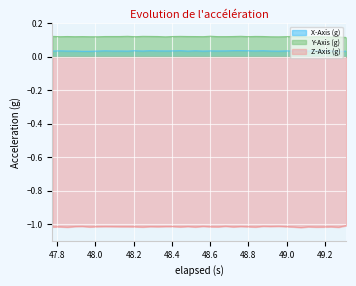

Reading left to right, what are all the values shown in this chart?

X-Axis (g): 0.0	0.0	0.0	0.0	0.0	0.0	0.0	0.0	0.0	0.0	0.0	0.0	0.0	0.0	0.0	0.0	0.0	0.0	0.0	0.0	0.0	0.0	0.0	0.0	0.0	0.0	0.0	0.0	0.0	0.0	0.0	0.0	0.0	0.0	0.0	0.0	0.0	0.0	0.0	0.0
Y-Axis (g): 0.1	0.1	0.1	0.1	0.1	0.1	0.1	0.1	0.1	0.1	0.1	0.1	0.1	0.1	0.1	0.1	0.1	0.1	0.1	0.1	0.1	0.1	0.1	0.1	0.1	0.1	0.1	0.1	0.1	0.1	0.1	0.1	0.1	0.1	0.1	0.1	0.1	0.1	0.1	0.1
Z-Axis (g): -1.0	-1.0	-1.0	-1.0	-1.0	-1.0	-1.0	-1.0	-1.0	-1.0	-1.0	-1.0	-1.0	-1.0	-1.0	-1.0	-1.0	-1.0	-1.0	-1.0	-1.0	-1.0	-1.0	-1.0	-1.0	-1.0	-1.0	-1.0	-1.0	-1.0	-1.0	-1.0	-1.0	-1.0	-1.0	-1.0	-1.0	-1.0	-1.0	-1.0